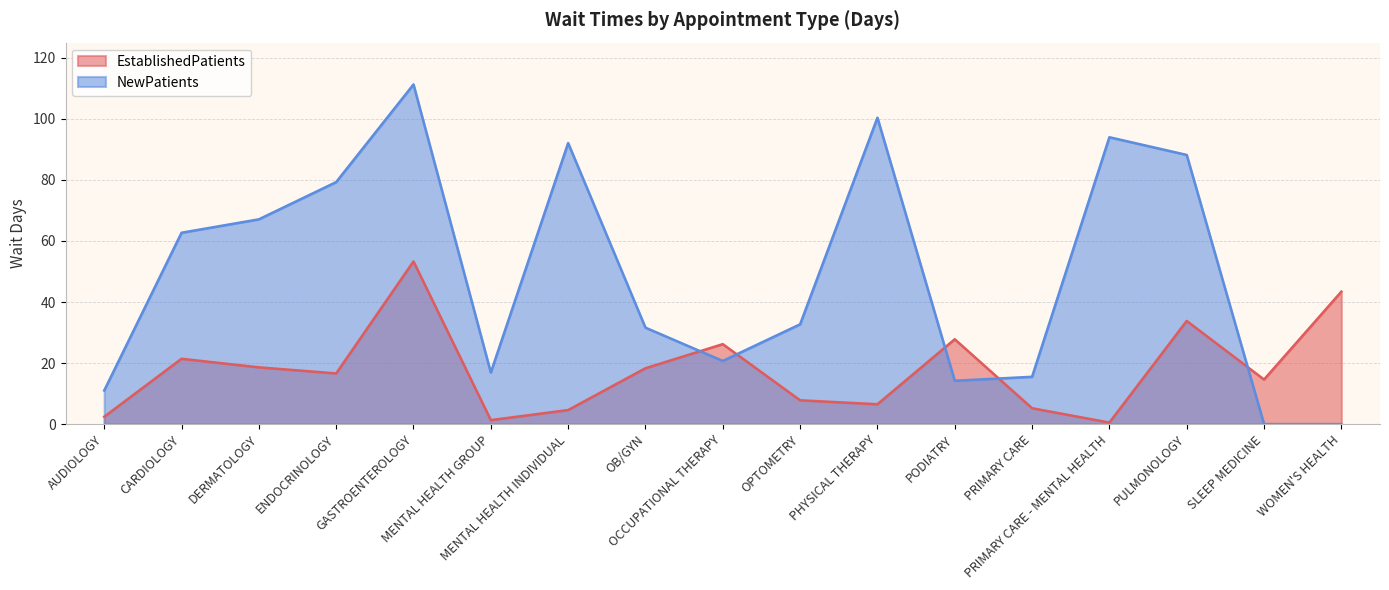

Where does the NewPatients series first go above 32?

CARDIOLOGY